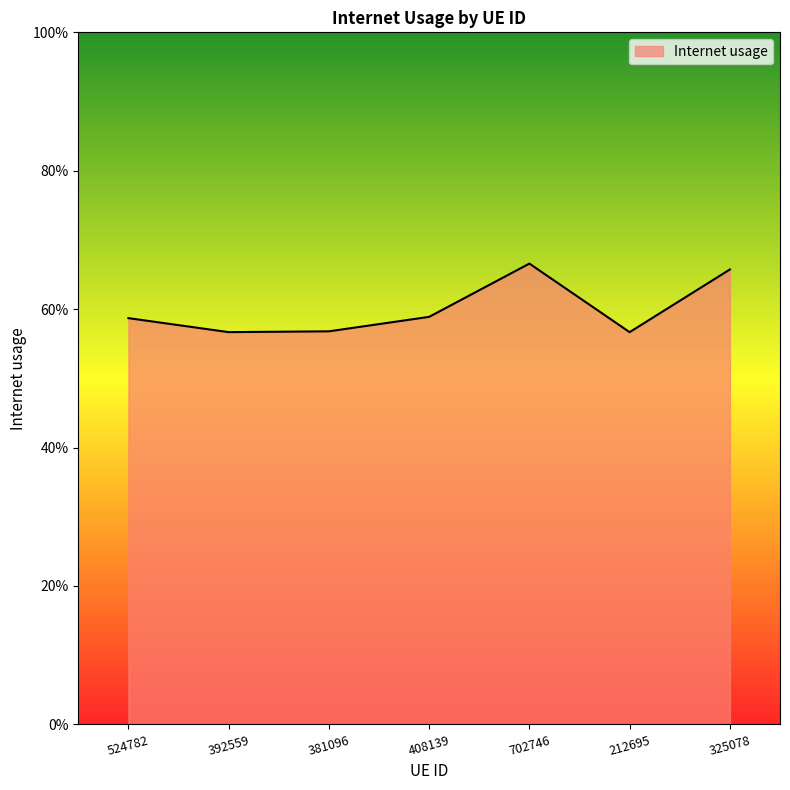

What is the label of the 1st point from the left?

524782